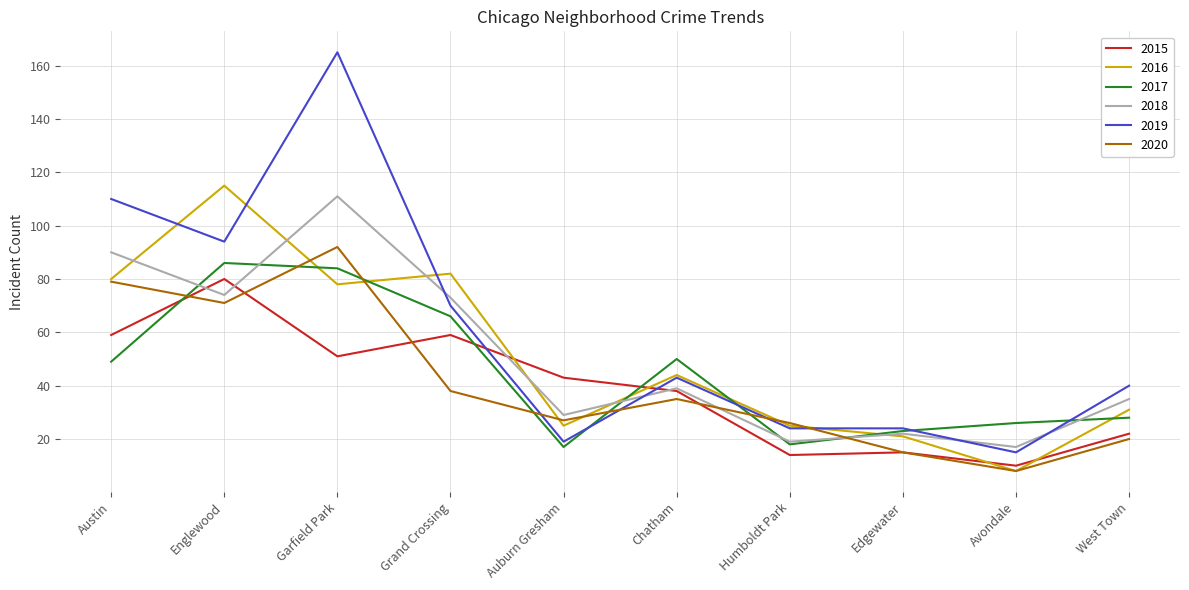

Rank the series by their maximum value, from highest to lowest.

2019, 2016, 2018, 2020, 2017, 2015